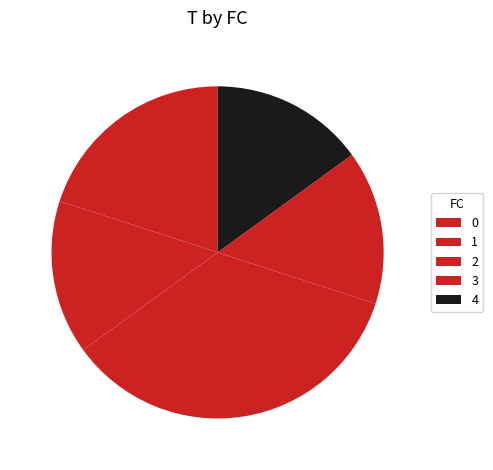

Is there a majority slice in this chart?

No